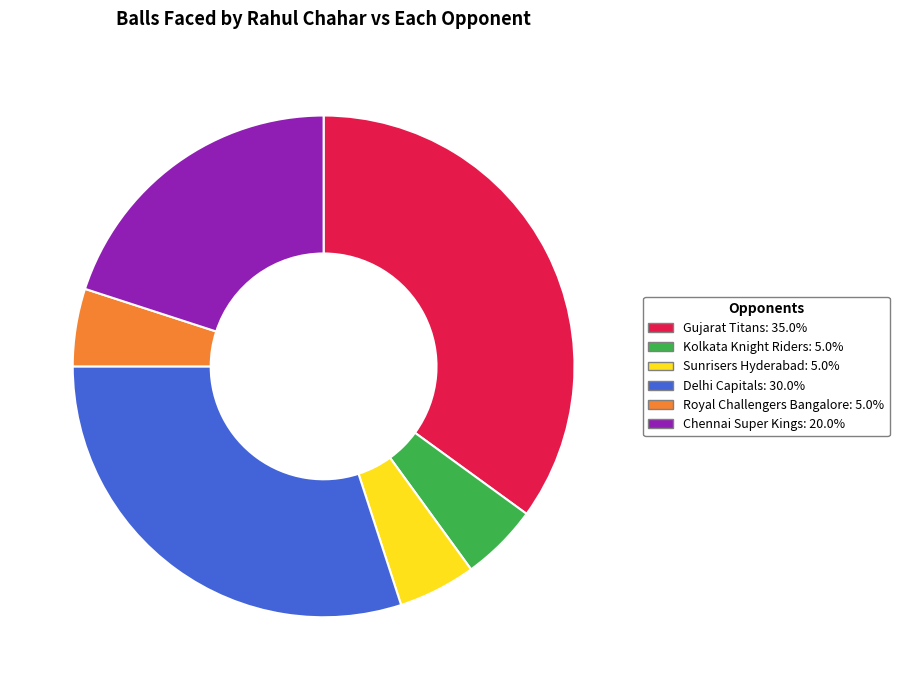

Which category has the biggest portion of the pie?

Gujarat Titans